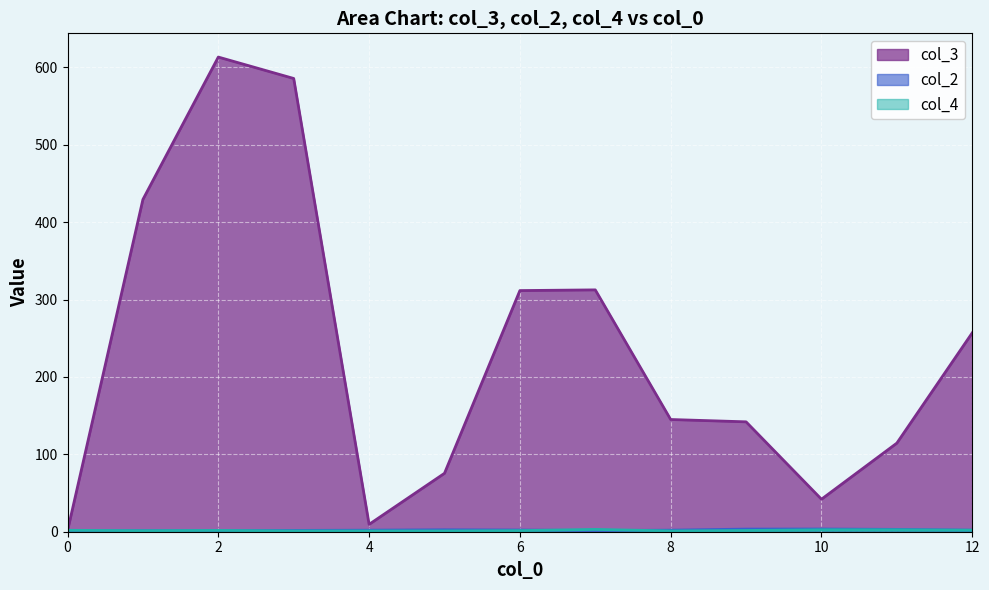

Which series ends up on top after the final intersection of col_3 and col_4?

col_3